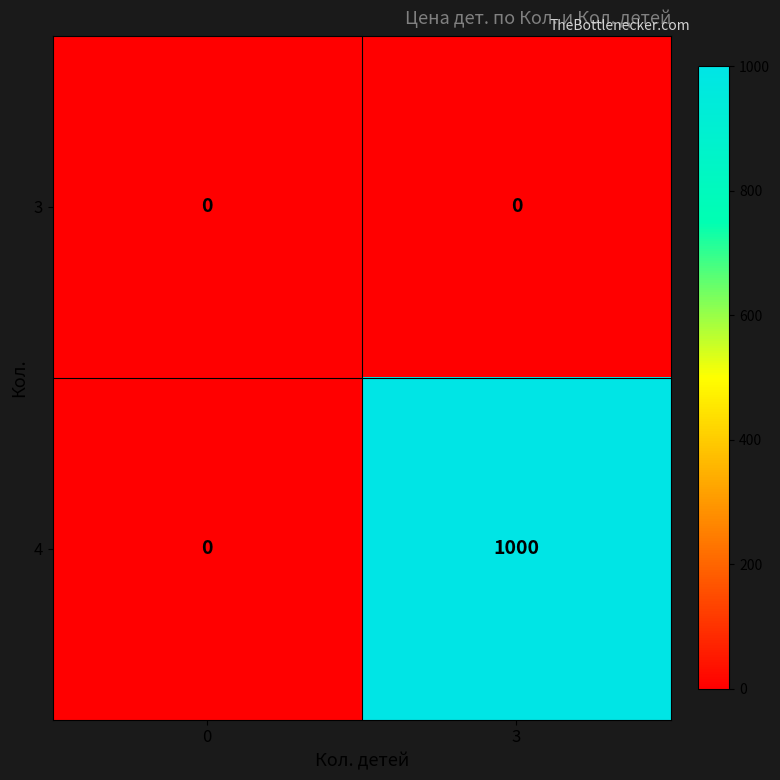

Rank the series by their average value, from lowest to highest.

3, 4